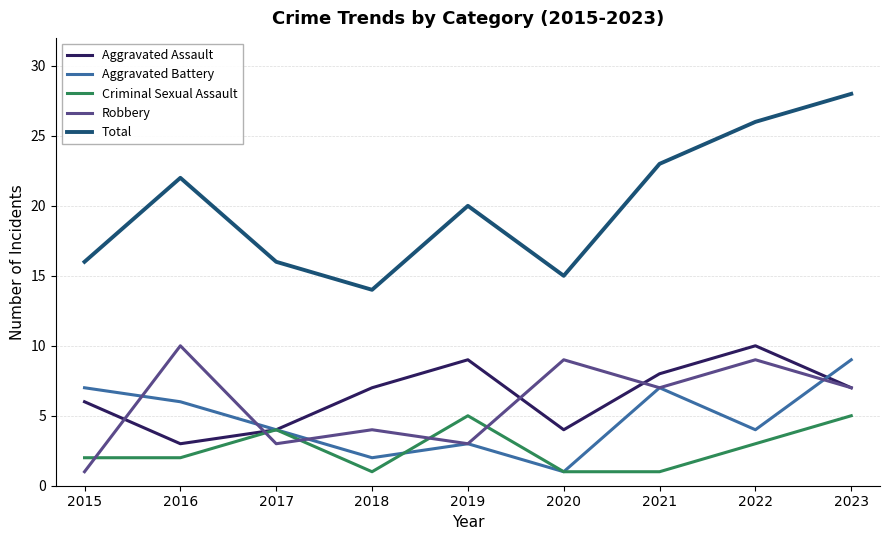

The Aggravated Assault series shows 4 at 2020. True or false?

True